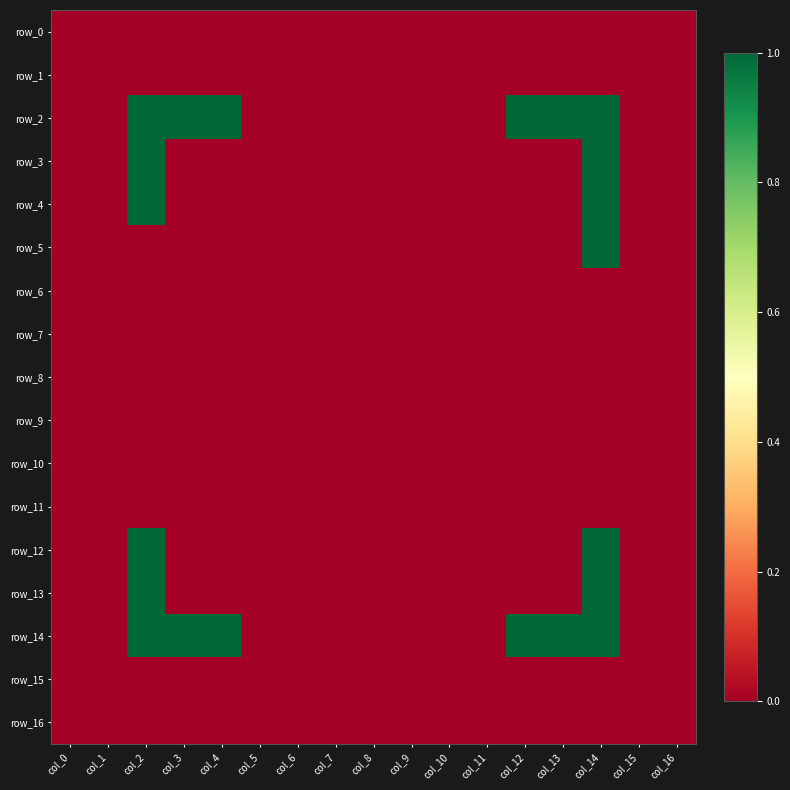

Which category has the highest value in the row_4 series?

col_2